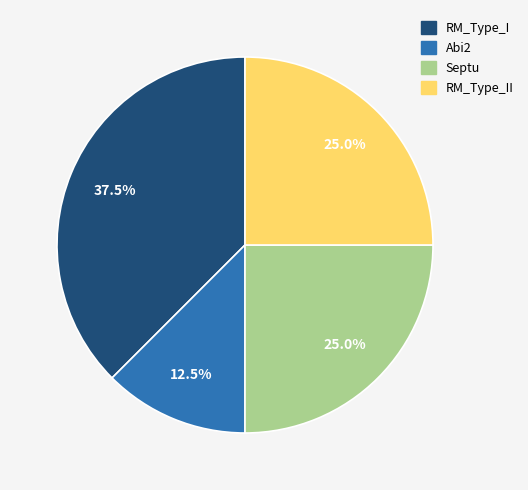

Is there a majority slice in this chart?

No